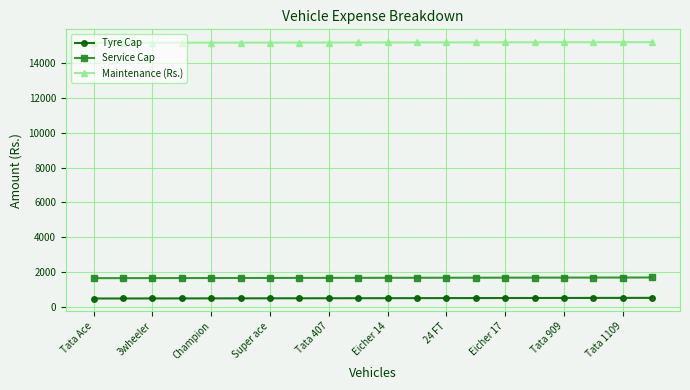

What are all the series names shown in the legend?

Tyre Cap, Service Cap, Maintenance (Rs.)